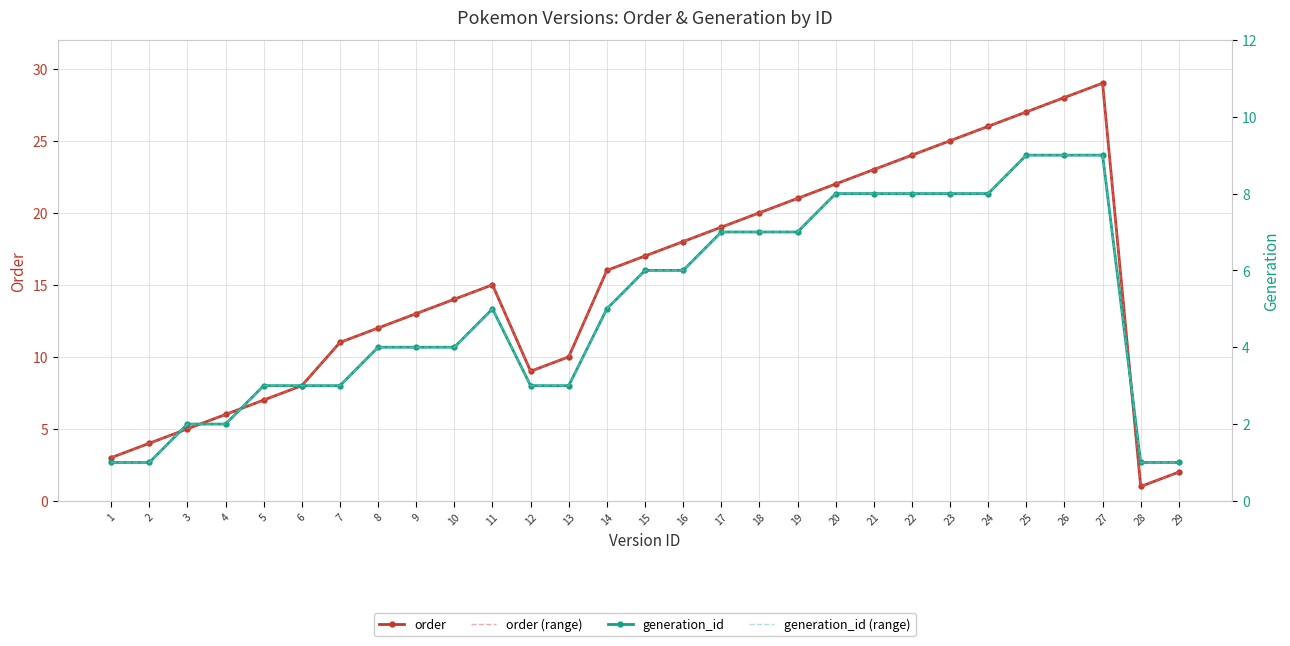

Is the value of order at 14 greater than the value of order (range) at 14?

No